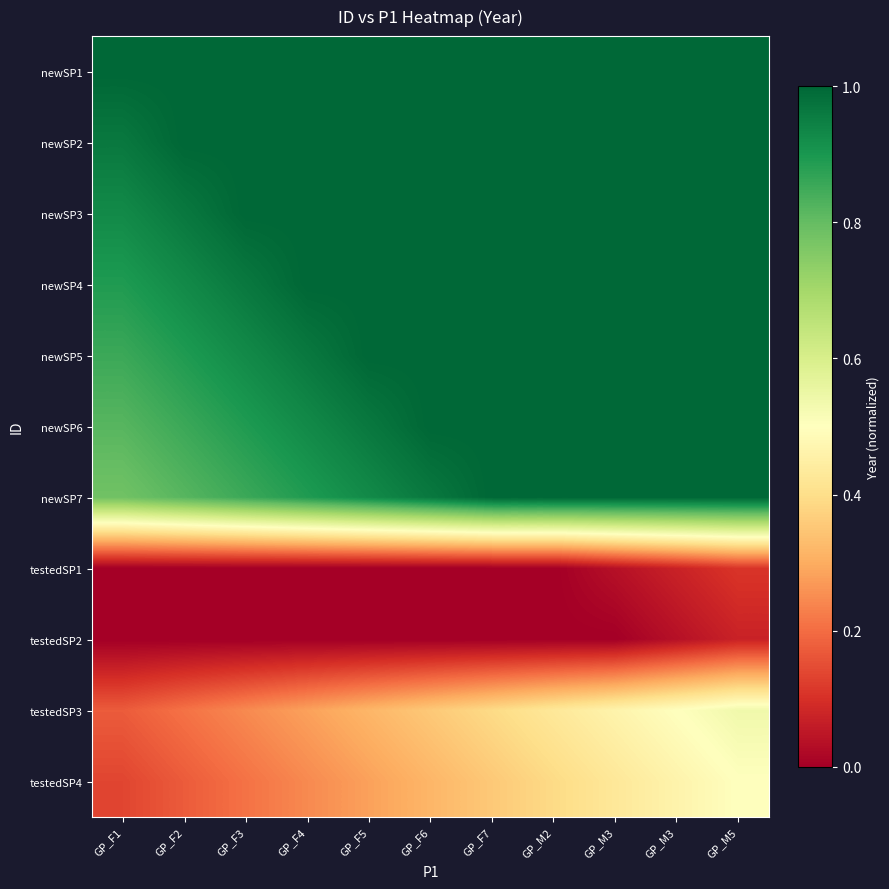

Reading left to right, what are all the values shown in this chart?

newSP1: GP_F1=1.0	GP_F2=1.0	GP_F3=1.0	GP_F4=1.0	GP_F5=1.0	GP_F6=1.0	GP_F7=1.0	GP_M2=1.0	GP_M3=1.0	GP_M3=1.0	GP_M5=1.0
newSP2: GP_F1=1.0	GP_F2=1.0	GP_F3=1.0	GP_F4=1.0	GP_F5=1.0	GP_F6=1.0	GP_F7=1.0	GP_M2=1.0	GP_M3=1.0	GP_M3=1.0	GP_M5=1.0
newSP3: GP_F1=0.9	GP_F2=1.0	GP_F3=1.0	GP_F4=1.0	GP_F5=1.0	GP_F6=1.0	GP_F7=1.0	GP_M2=1.0	GP_M3=1.0	GP_M3=1.0	GP_M5=1.0
newSP4: GP_F1=0.9	GP_F2=0.9	GP_F3=1.0	GP_F4=1.0	GP_F5=1.0	GP_F6=1.0	GP_F7=1.0	GP_M2=1.0	GP_M3=1.0	GP_M3=1.0	GP_M5=1.0
newSP5: GP_F1=0.9	GP_F2=0.9	GP_F3=0.9	GP_F4=1.0	GP_F5=1.0	GP_F6=1.0	GP_F7=1.0	GP_M2=1.0	GP_M3=1.0	GP_M3=1.0	GP_M5=1.0
newSP6: GP_F1=0.8	GP_F2=0.9	GP_F3=0.9	GP_F4=0.9	GP_F5=1.0	GP_F6=1.0	GP_F7=1.0	GP_M2=1.0	GP_M3=1.0	GP_M3=1.0	GP_M5=1.0
newSP7: GP_F1=0.8	GP_F2=0.8	GP_F3=0.9	GP_F4=0.9	GP_F5=0.9	GP_F6=1.0	GP_F7=1.0	GP_M2=1.0	GP_M3=1.0	GP_M3=1.0	GP_M5=1.0
testedSP1: GP_F1=0.0	GP_F2=0.0	GP_F3=0.0	GP_F4=0.0	GP_F5=0.0	GP_F6=0.0	GP_F7=0.0	GP_M2=0.0	GP_M3=0.0	GP_M3=0.1	GP_M5=0.1
testedSP2: GP_F1=0.0	GP_F2=0.0	GP_F3=0.0	GP_F4=0.0	GP_F5=0.0	GP_F6=0.0	GP_F7=0.0	GP_M2=0.0	GP_M3=0.0	GP_M3=0.0	GP_M5=0.1
testedSP3: GP_F1=0.2	GP_F2=0.2	GP_F3=0.2	GP_F4=0.3	GP_F5=0.3	GP_F6=0.4	GP_F7=0.4	GP_M2=0.4	GP_M3=0.5	GP_M3=0.5	GP_M5=0.5
testedSP4: GP_F1=0.1	GP_F2=0.2	GP_F3=0.2	GP_F4=0.2	GP_F5=0.3	GP_F6=0.3	GP_F7=0.4	GP_M2=0.4	GP_M3=0.4	GP_M3=0.5	GP_M5=0.5